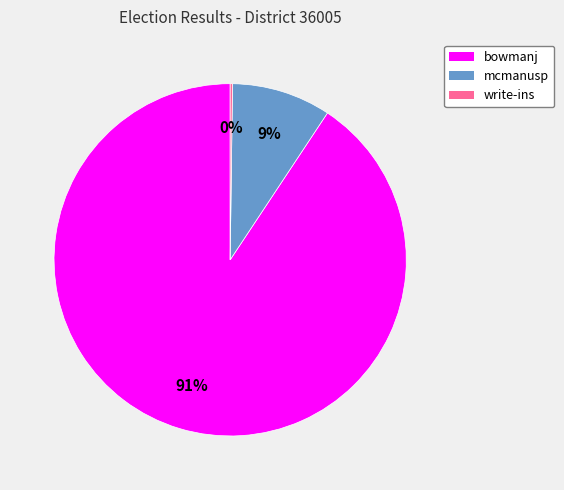

Does bowmanj represent more than half of the total?

Yes